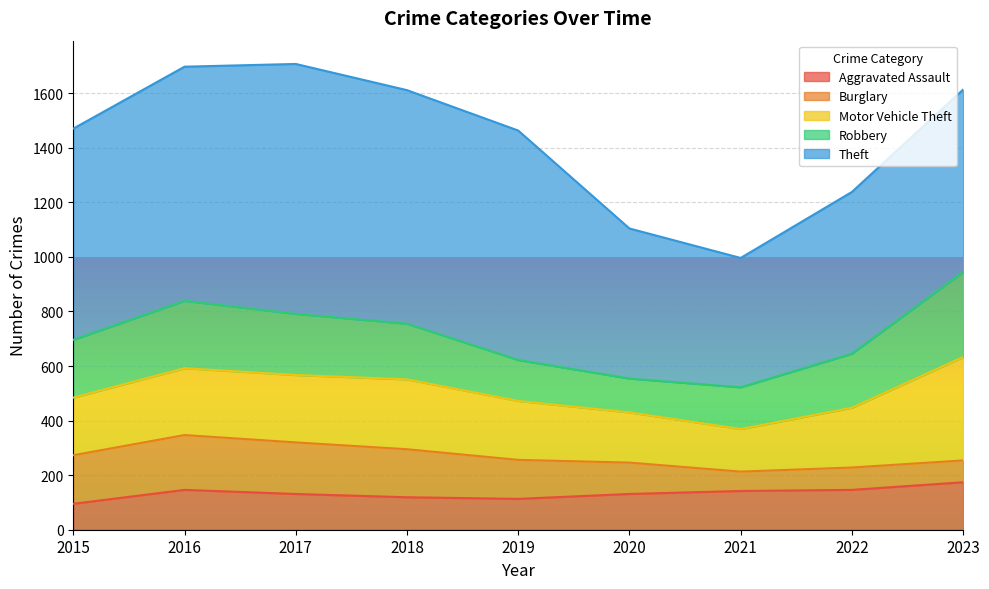

True or false: Aggravated Assault and Motor Vehicle Theft intersect in this chart.

False